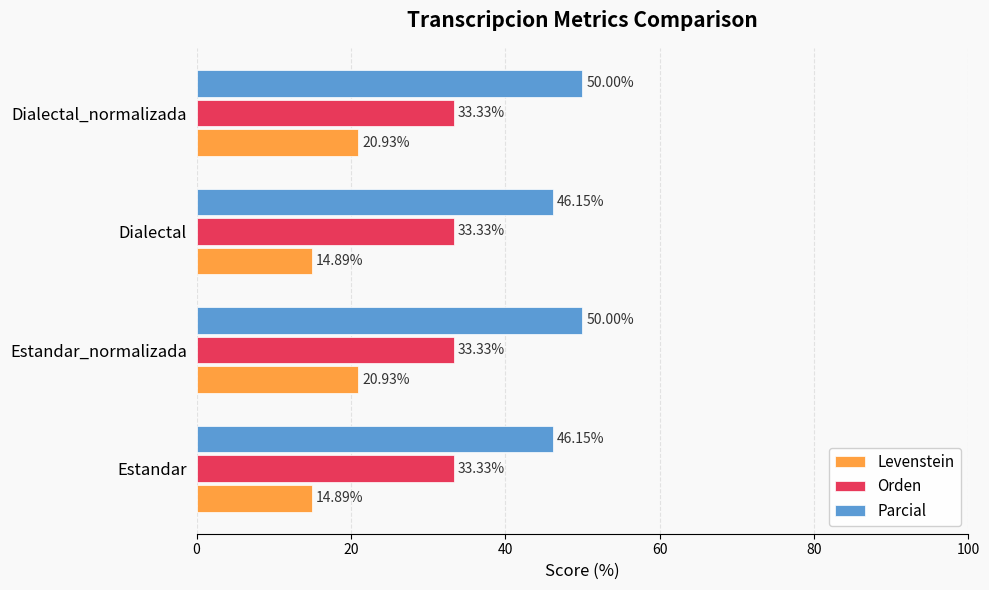

What is the sum of all Levenstein values?

71.6